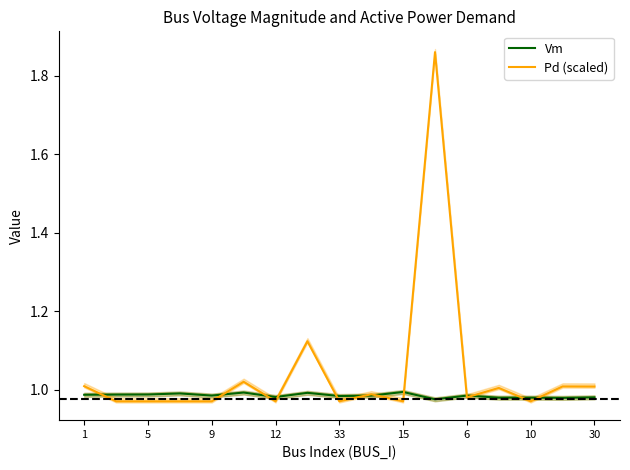

Is it true that Vm equals 1.0 at 15?

True